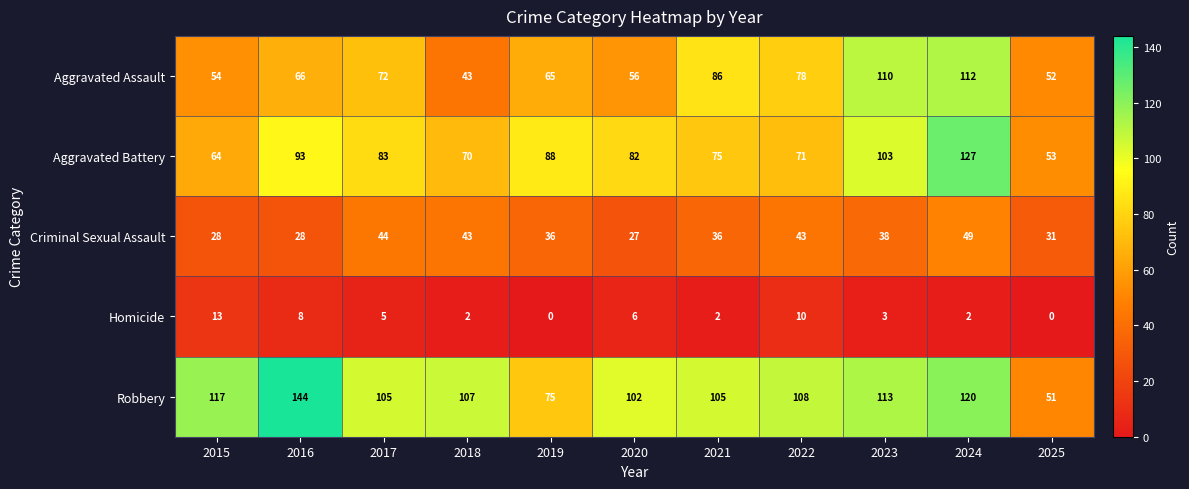

Which category has the highest value in the Criminal Sexual Assault series?

2024